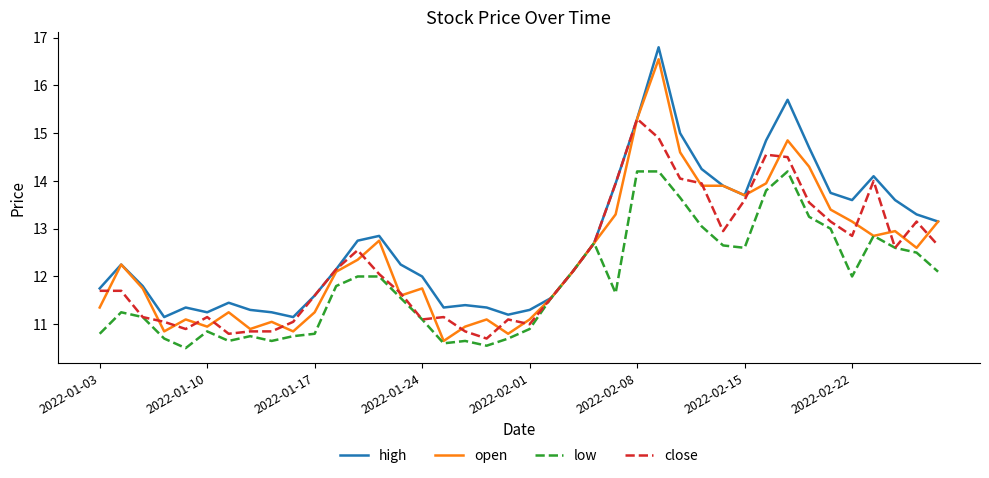

True or false: high has more than 0 points higher than both neighbors.

True